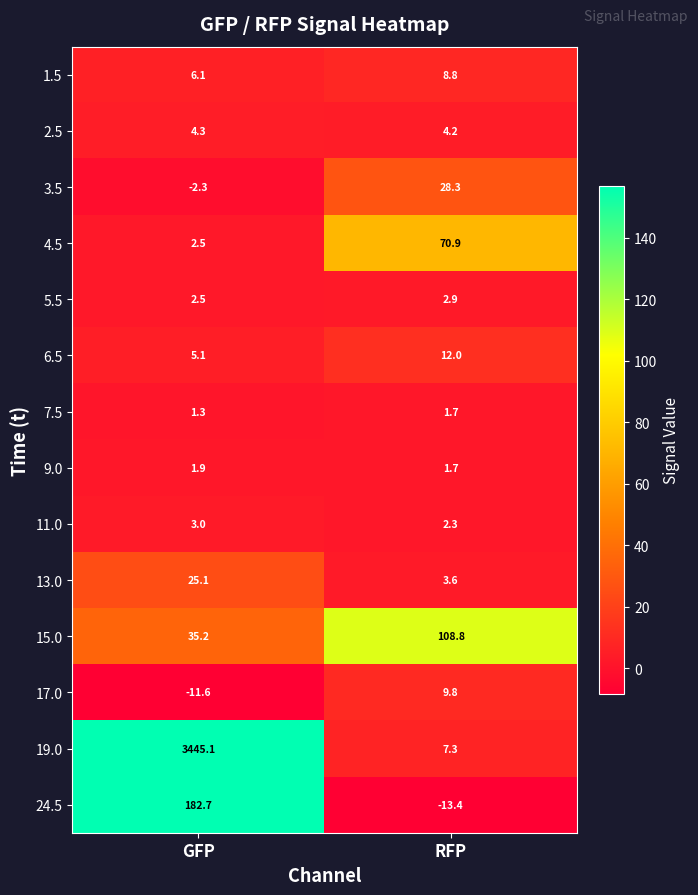

Reading left to right, extract all data points from this chart.

1.5: GFP=6.1	RFP=8.8
2.5: GFP=4.3	RFP=4.2
3.5: GFP=-2.3	RFP=28.3
4.5: GFP=2.5	RFP=70.9
5.5: GFP=2.5	RFP=2.9
6.5: GFP=5.1	RFP=12.0
7.5: GFP=1.3	RFP=1.7
9.0: GFP=1.9	RFP=1.7
11.0: GFP=3.0	RFP=2.3
13.0: GFP=25.1	RFP=3.6
15.0: GFP=35.2	RFP=108.8
17.0: GFP=-11.6	RFP=9.8
19.0: GFP=3445.1	RFP=7.3
24.5: GFP=182.7	RFP=-13.4